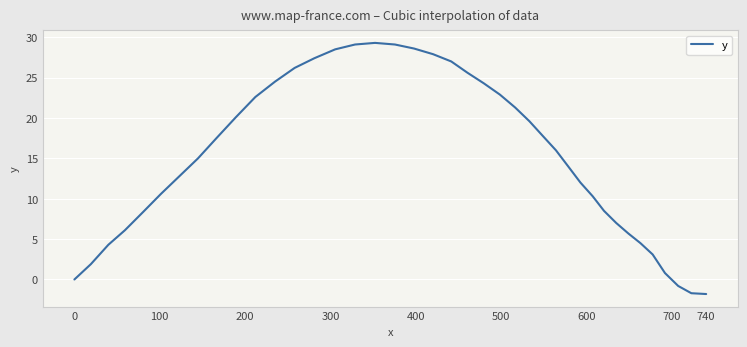

What is the maximum value shown in the chart?

29.3